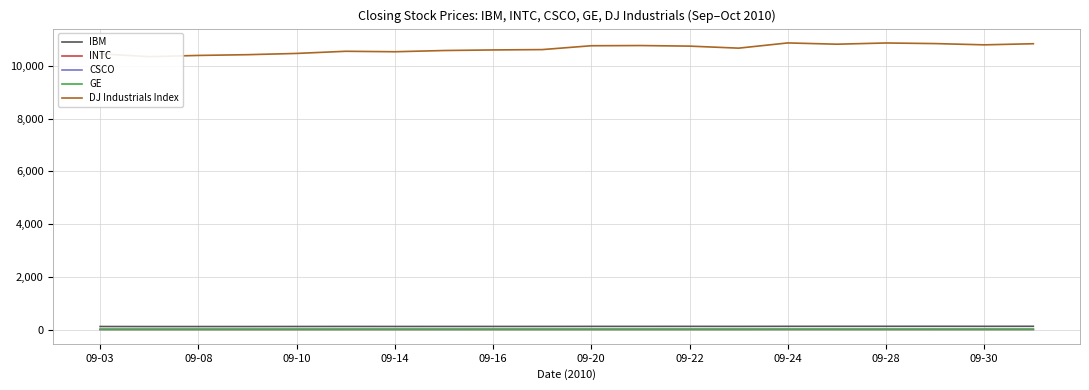

How many data points in DJ Industrials Index are above 10662?

10